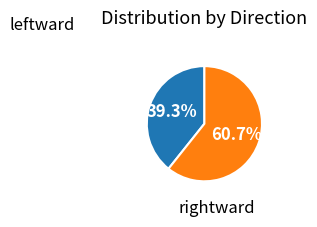

Is there any slice that represents more than half of the pie?

Yes